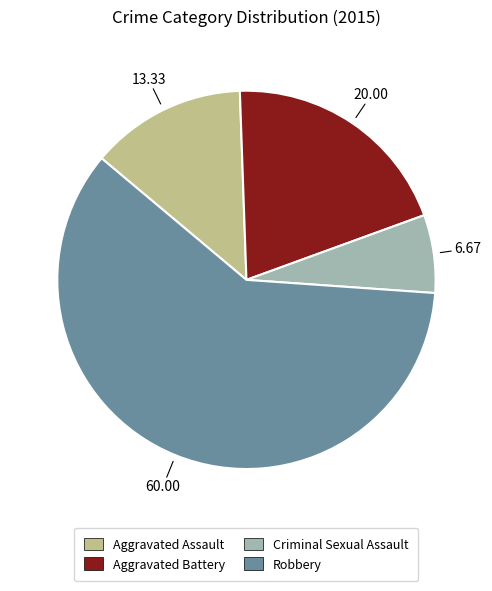

How many segments does this pie chart have?

4